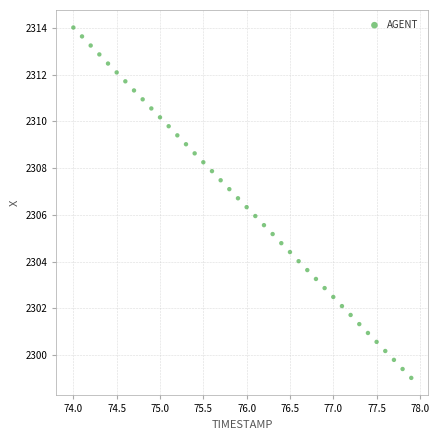

What is the range of Y values (max minus min)?

15.0